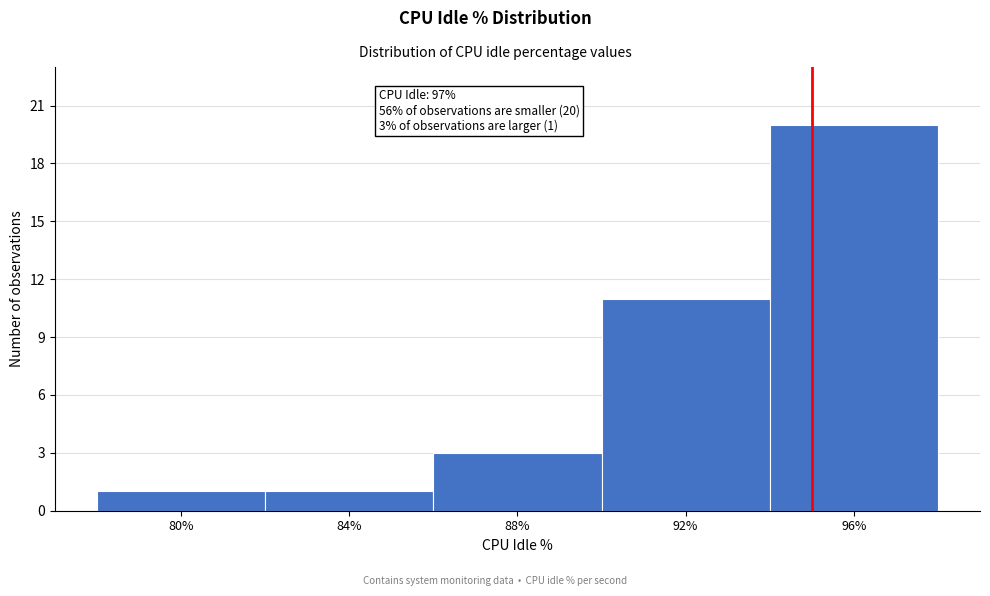

Reading left to right, list all the values displayed in this chart.

1	1	3	11	20